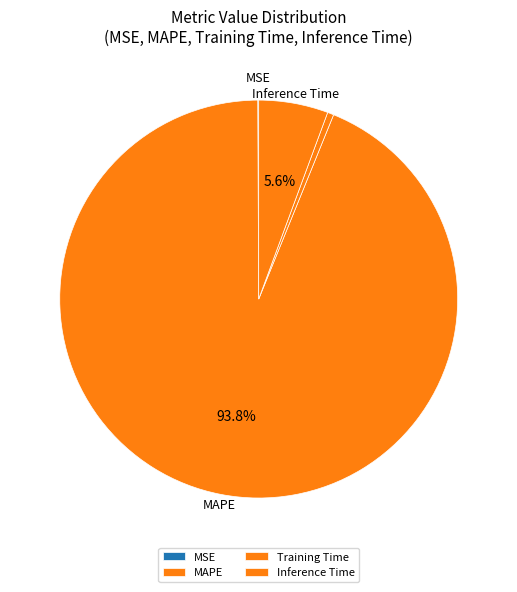

What is the change in value from Training Time to Inference Time?

+1.1